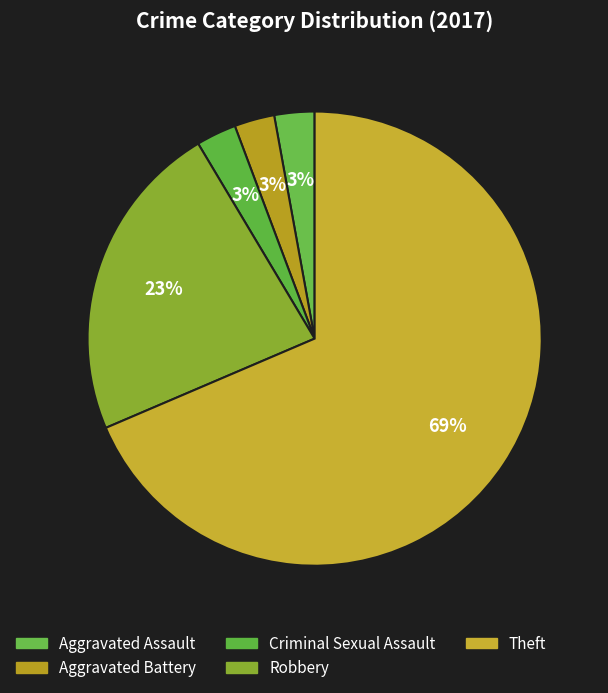

How many slices are in this pie chart?

5